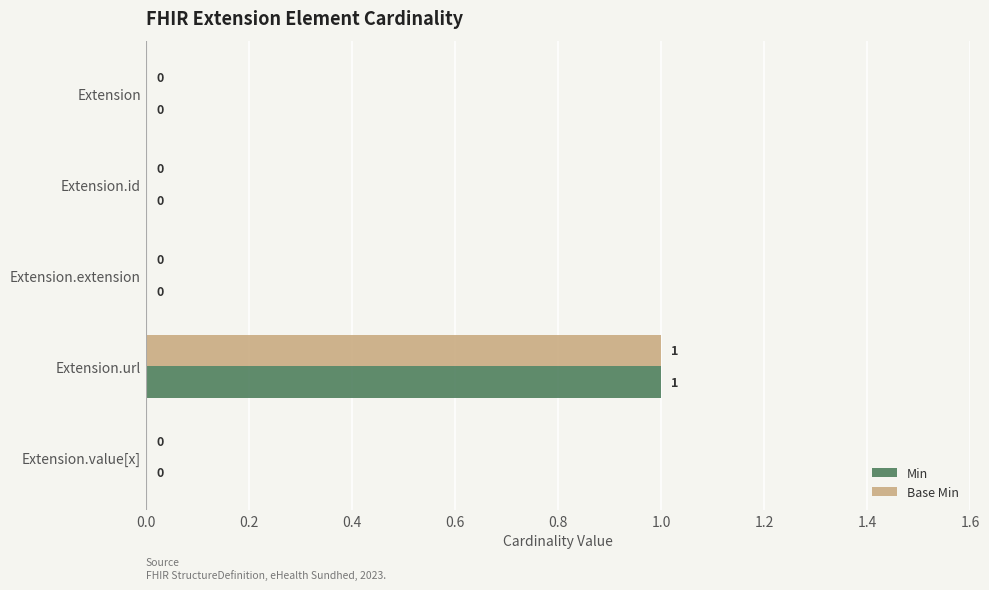

How many Min values are between 0 and 1?

5